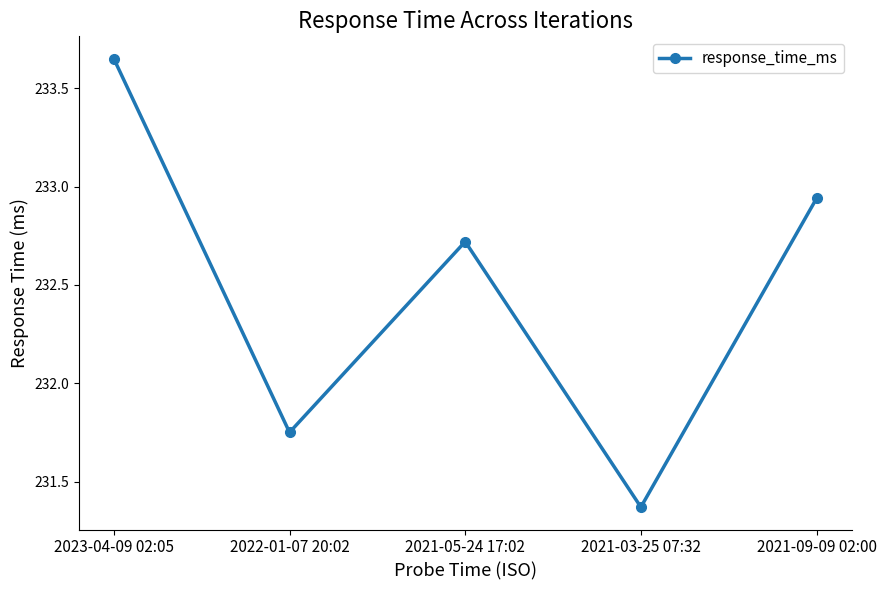

What is the sum of the values at 2021-03-25 07:32 and 2022-01-07 20:02?

463.1